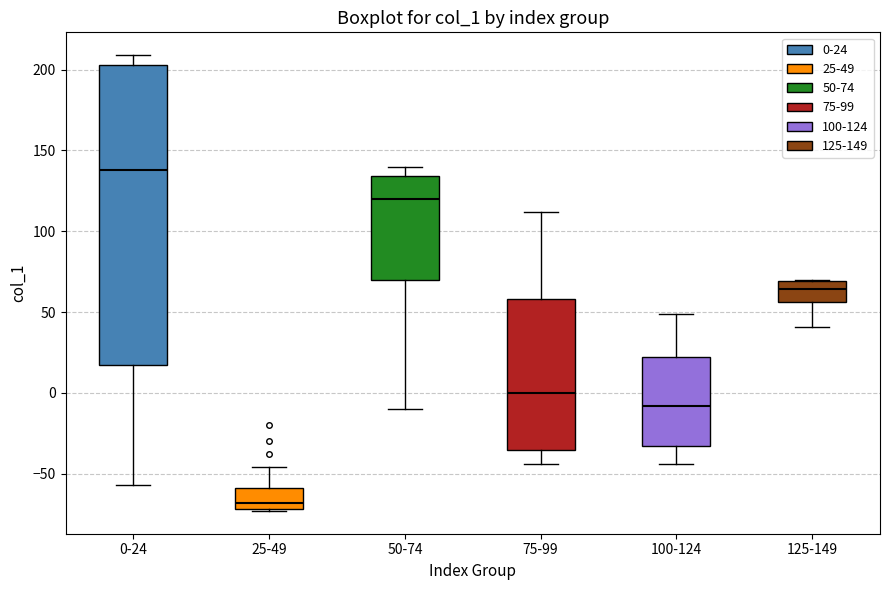

Which box's median line is the highest?

0-24